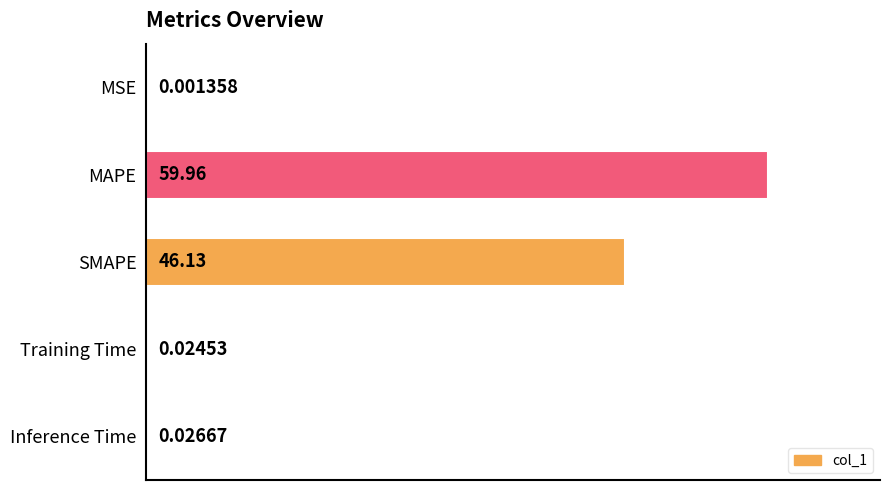

Are the bars horizontal?

Yes